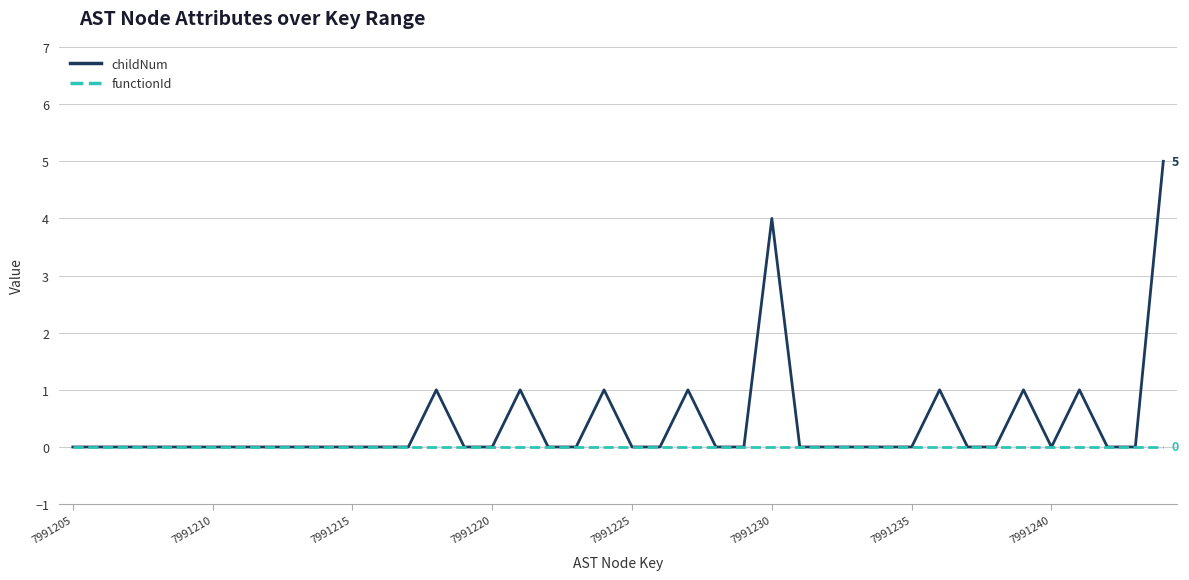

Does the chart have visible grid lines?

Yes